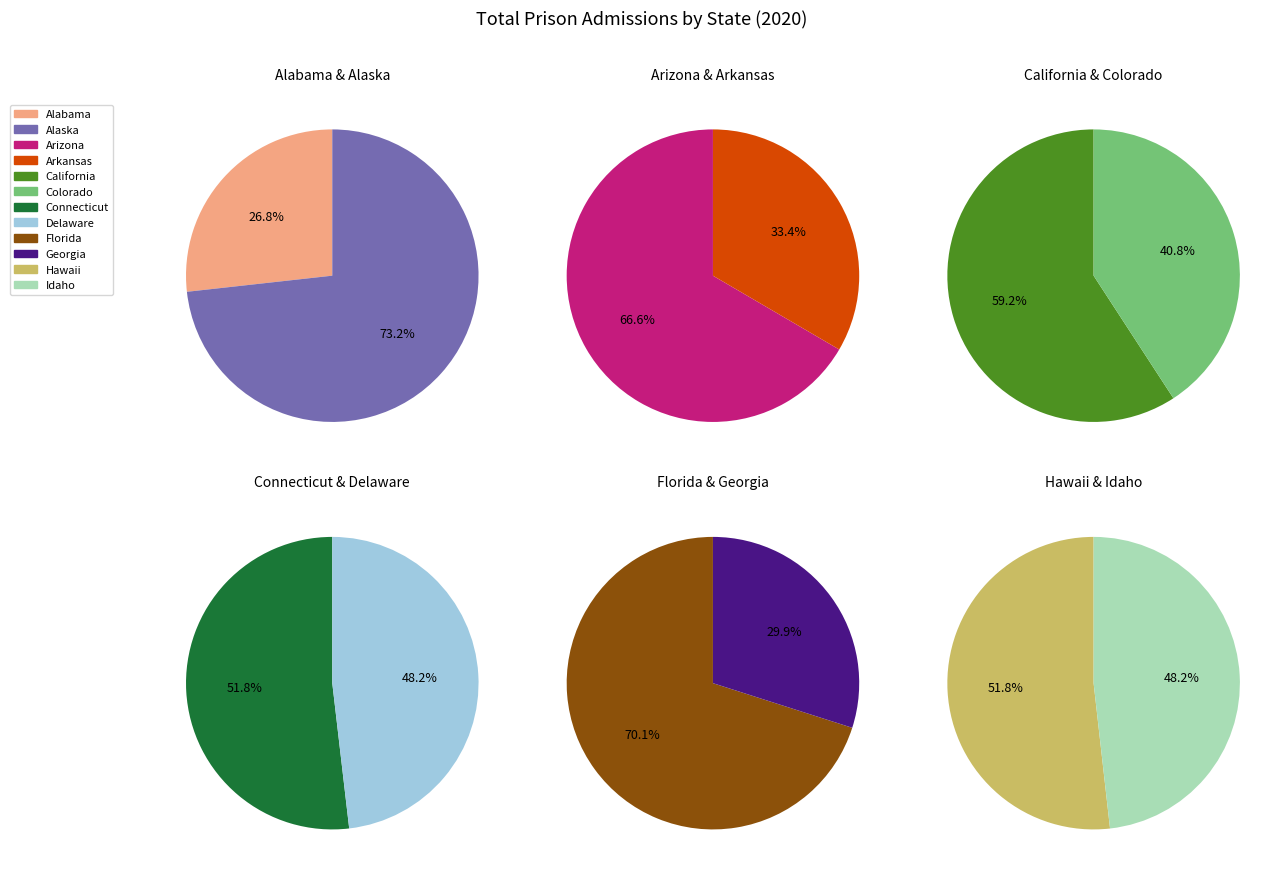

What is the change in value from California to Georgia?

-1284